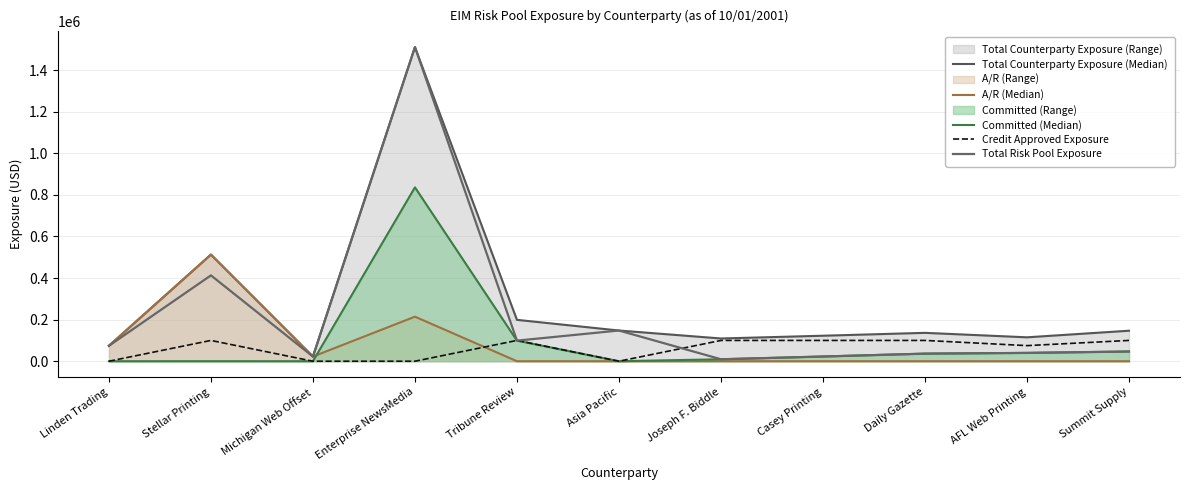

What is the sum of the Credit Approved Exposure values at Tribune Review and Enterprise NewsMedia?

100000.0